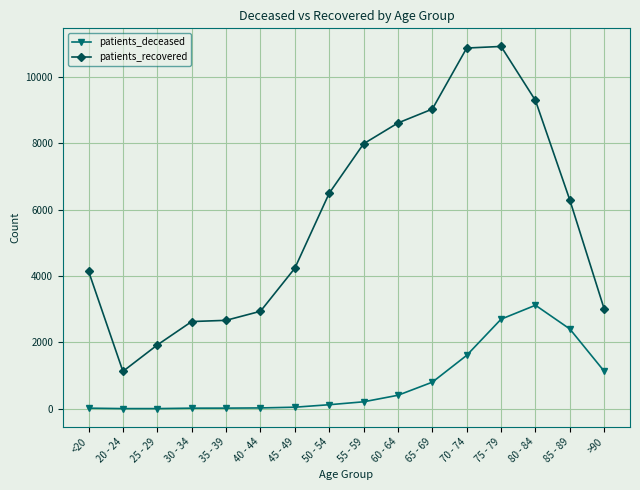

Rank the series by their maximum value, from highest to lowest.

patients_recovered, patients_deceased